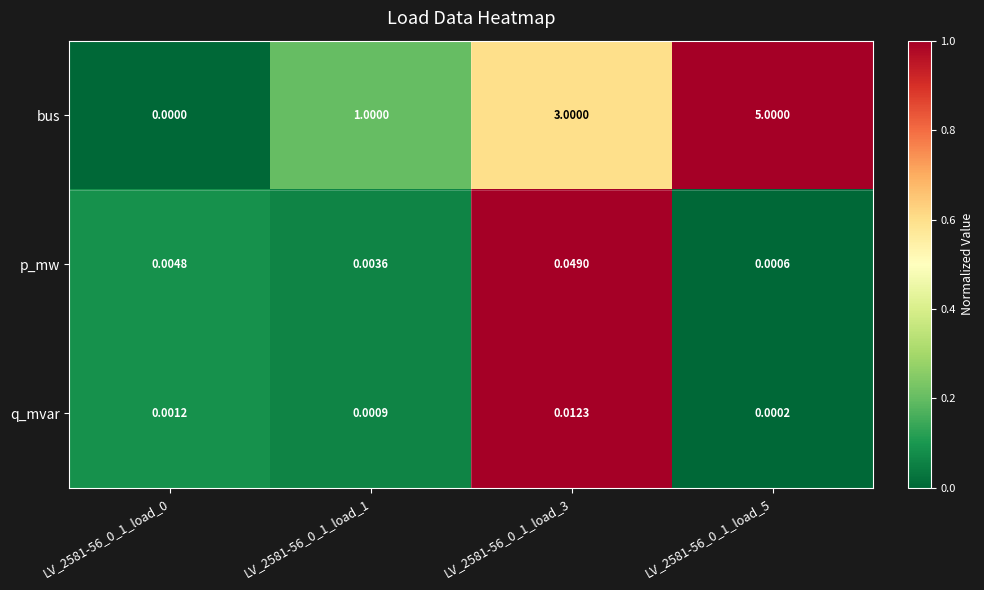

Which series changed the most between LV_2581-56_0_1_load_0 and LV_2581-56_0_1_load_1?

bus